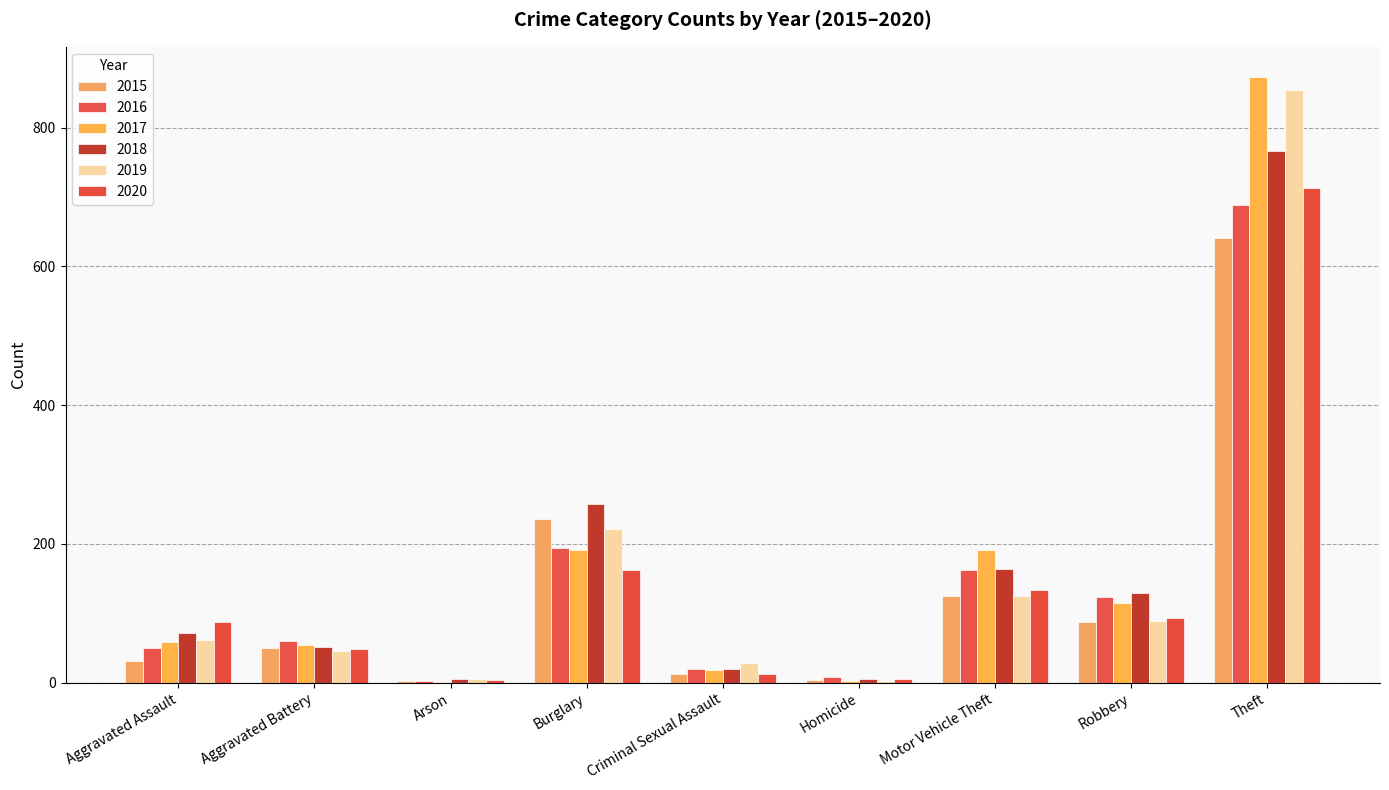

Reading left to right, extract all data points from this chart.

2015: 31	50	3	236	13	4	125	87	641
2016: 50	60	3	194	20	8	163	123	689
2017: 59	54	1	192	19	2	191	115	873
2018: 72	52	6	257	20	5	164	130	767
2019: 61	45	5	221	29	3	125	89	855
2020: 87	48	4	163	13	6	134	94	713